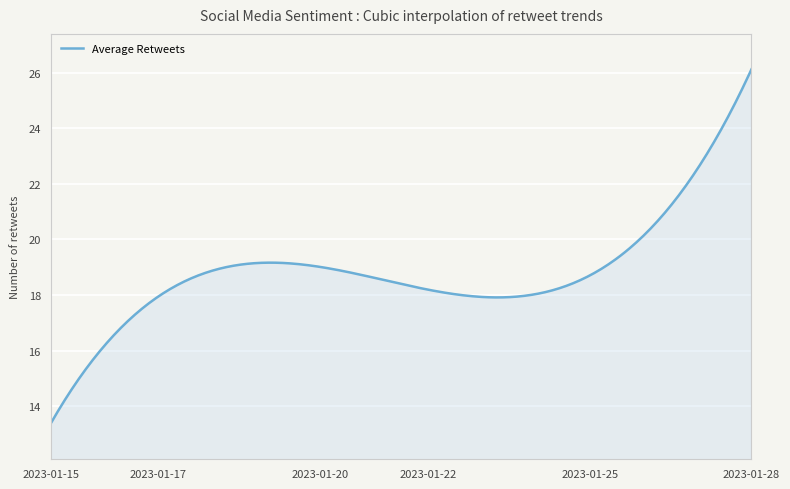

What is the average value?

18.9